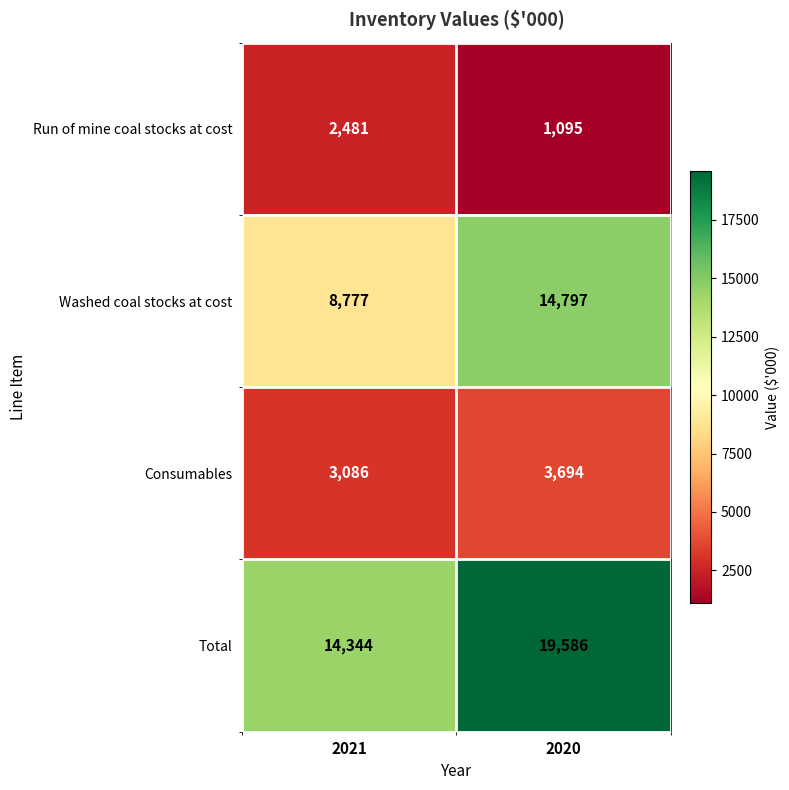

What is the difference between the Washed coal stocks at cost values at 2021 and 2020?

6020